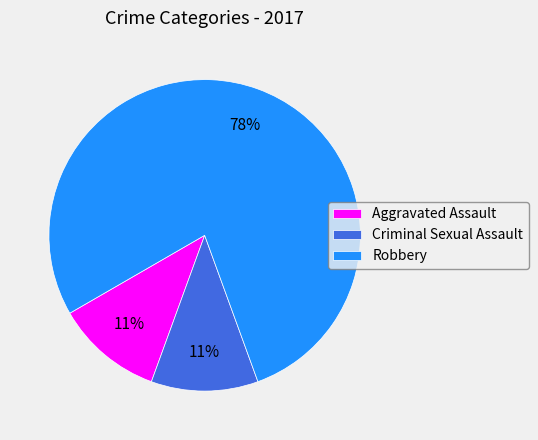

True or false: Criminal Sexual Assault accounts for 11% of the total.

True